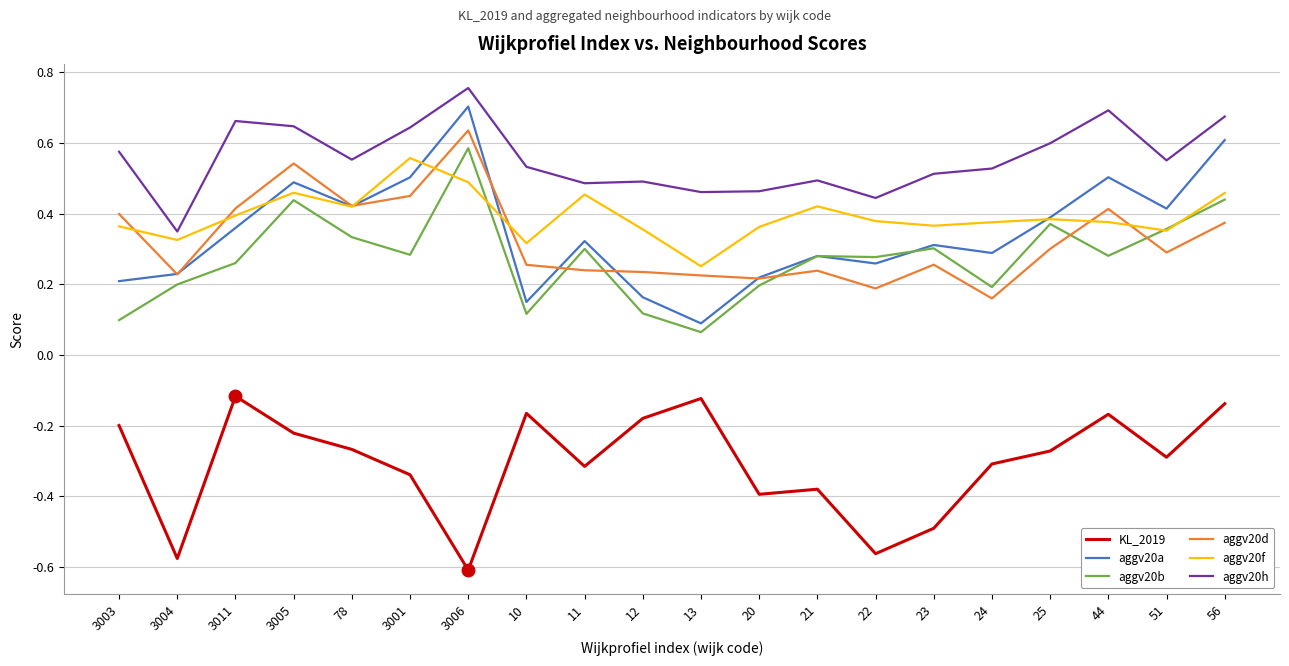

Where is the first local minimum for aggv20b?

3001